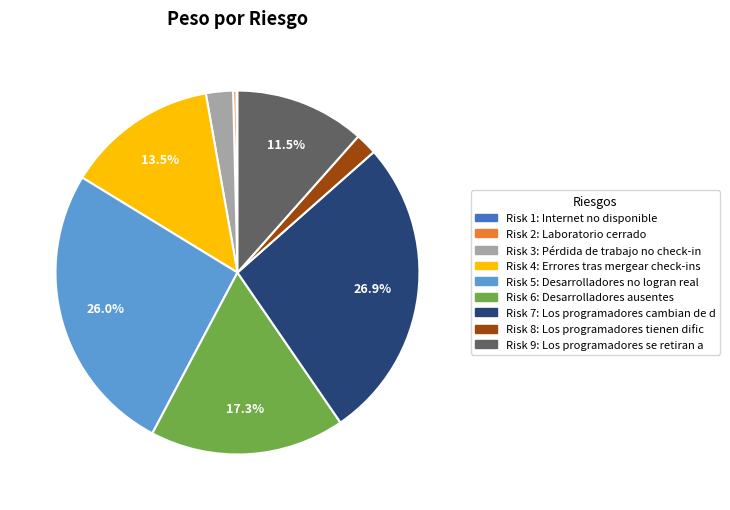

Is it true that Risk 2 is 0% of the pie?

True